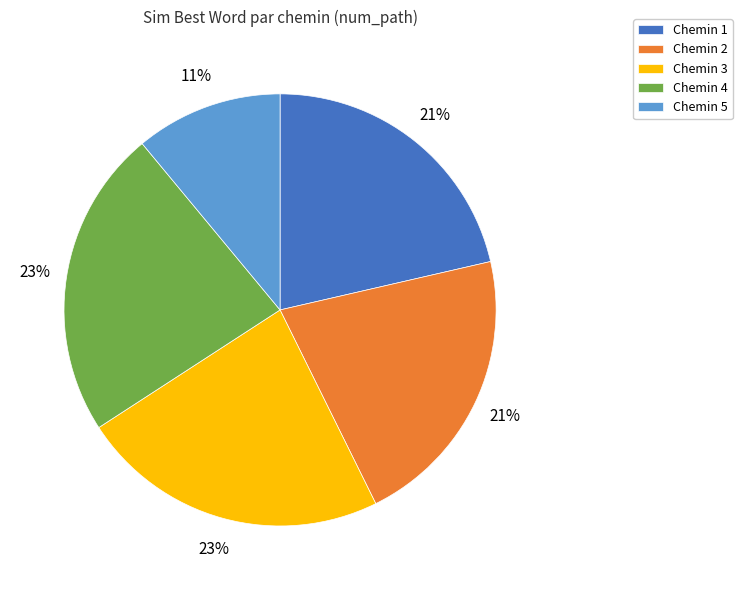

Count the number of slices in the pie.

5